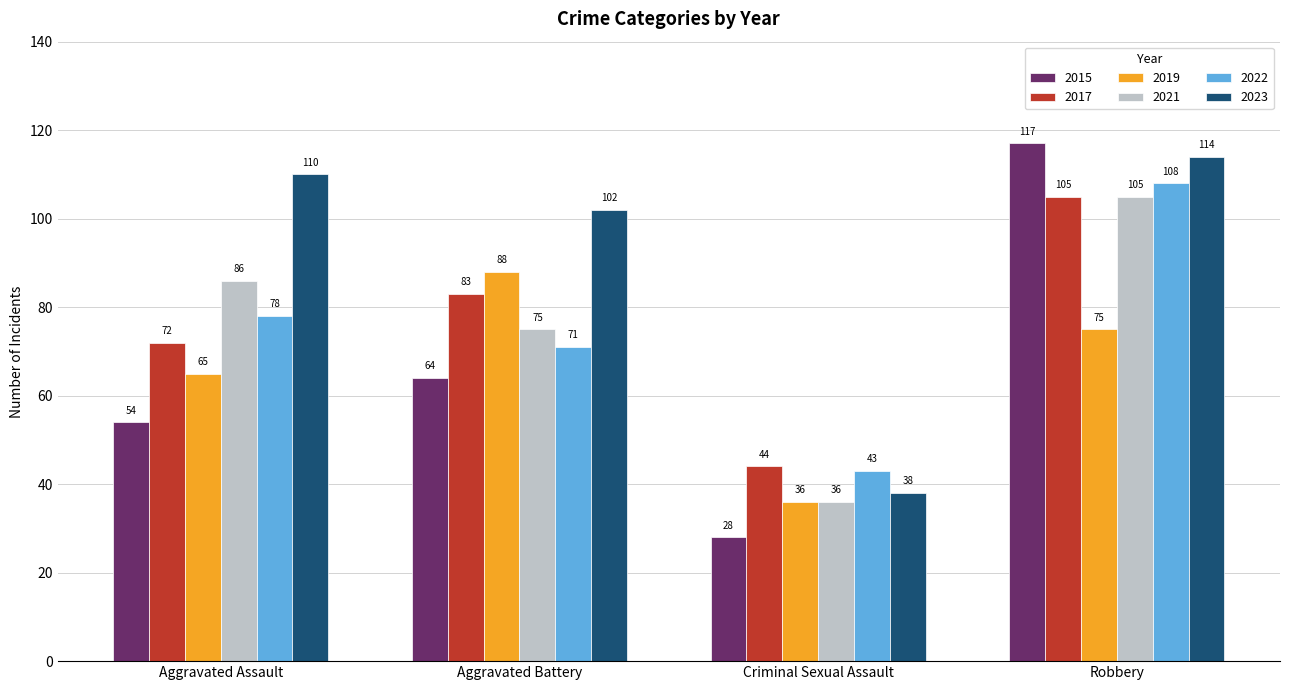

How many 2021 values are between 75 and 105?

3